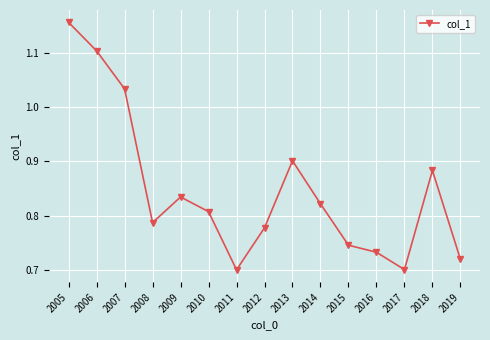

Which category has the highest value across all series?

2005